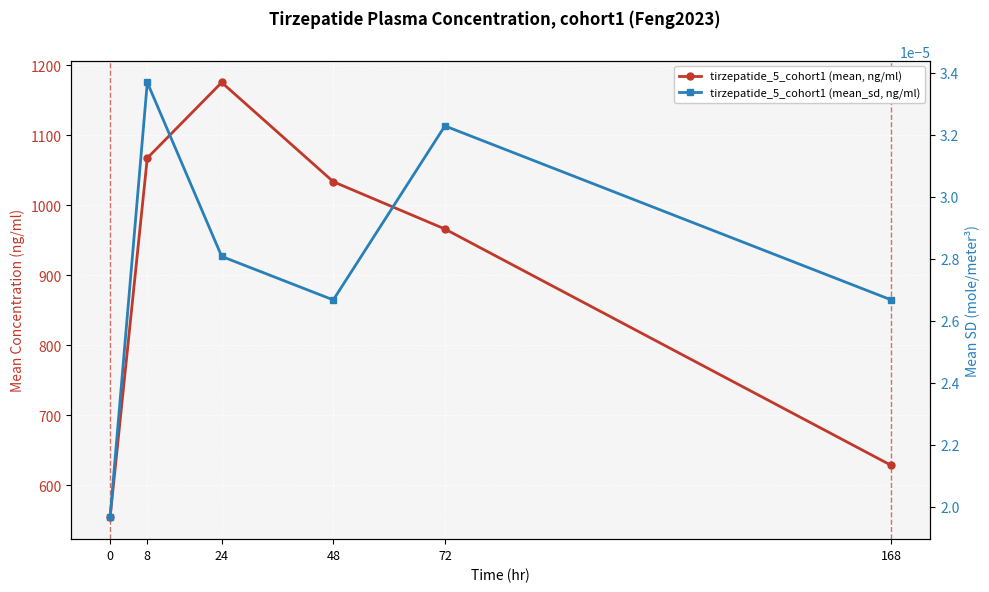

What are all the series names shown in the legend?

tirzepatide_5_cohort1 (mean, ng/ml), tirzepatide_5_cohort1 (mean_sd, ng/ml)